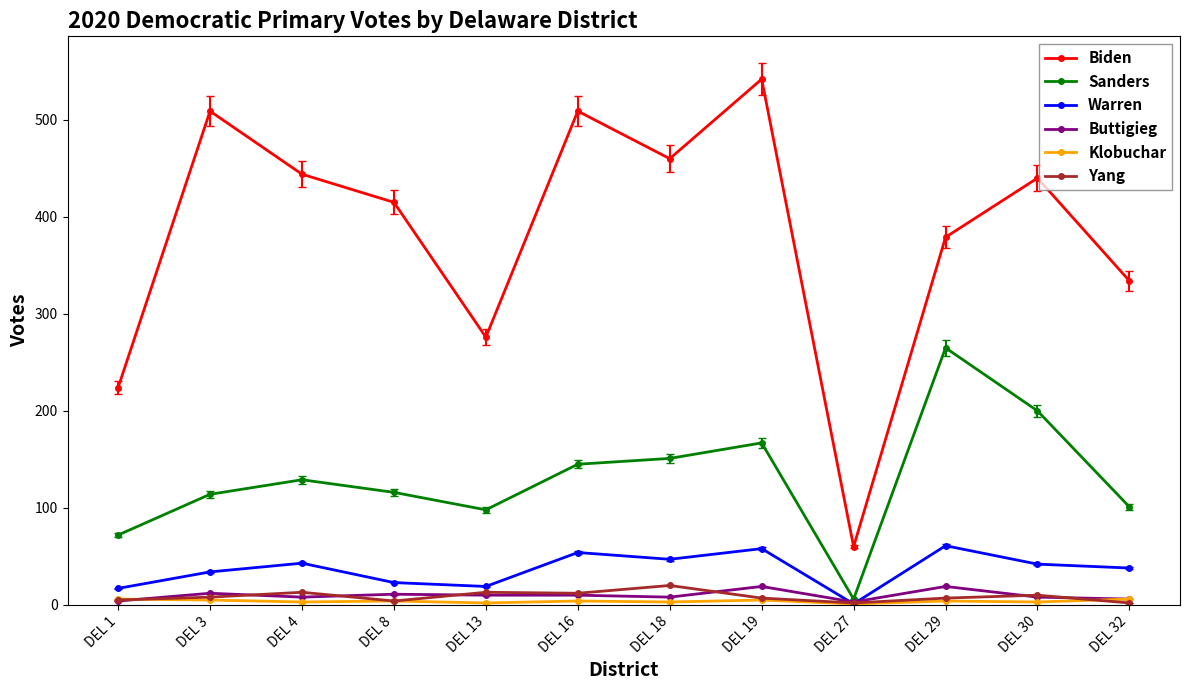

What is the difference between the highest and lowest values at DEL 18?

457